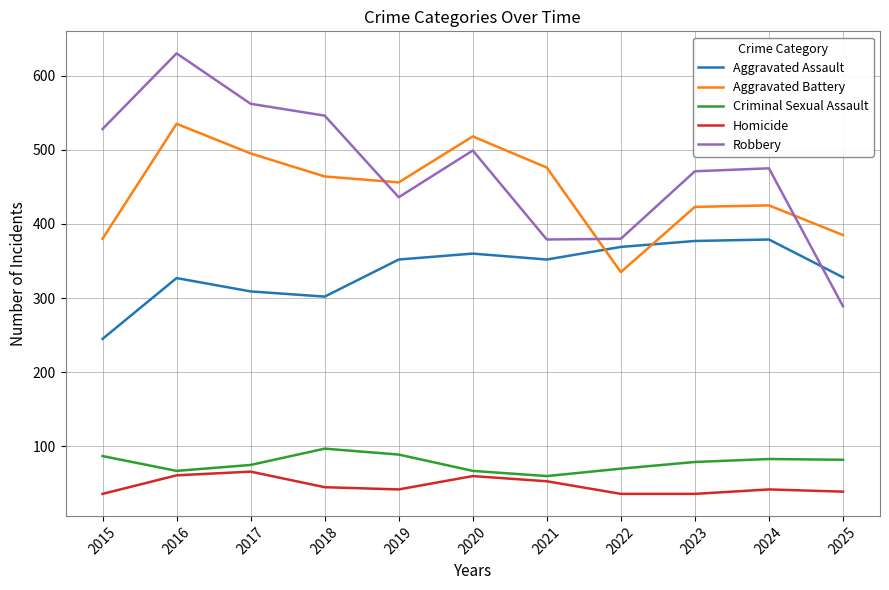

What is the total value across all series at 2025?

1123